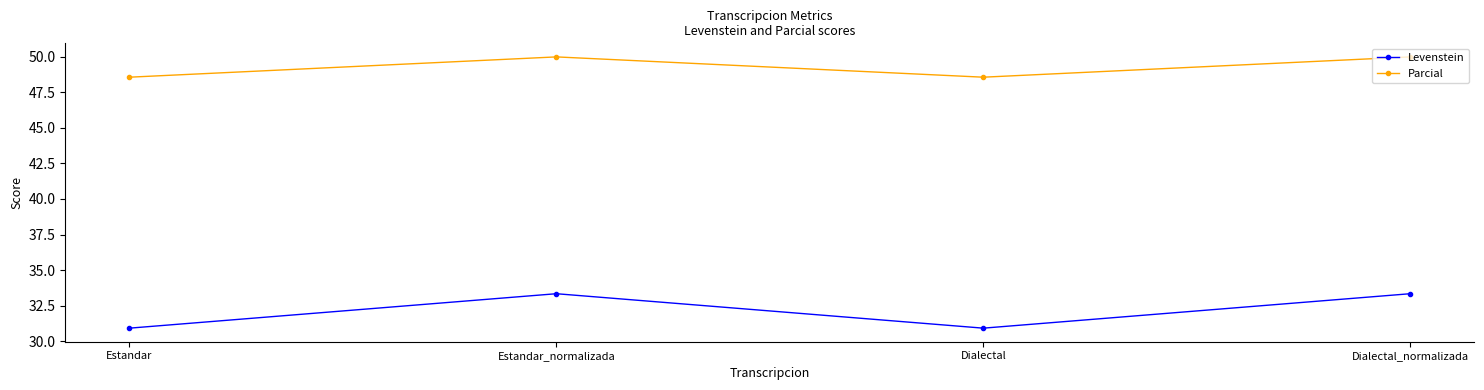

Reading left to right, extract all data points from this chart.

Levenstein: Estandar=30.9	Estandar_normalizada=33.3	Dialectal=30.9	Dialectal_normalizada=33.3
Parcial: Estandar=48.6	Estandar_normalizada=50.0	Dialectal=48.6	Dialectal_normalizada=50.0